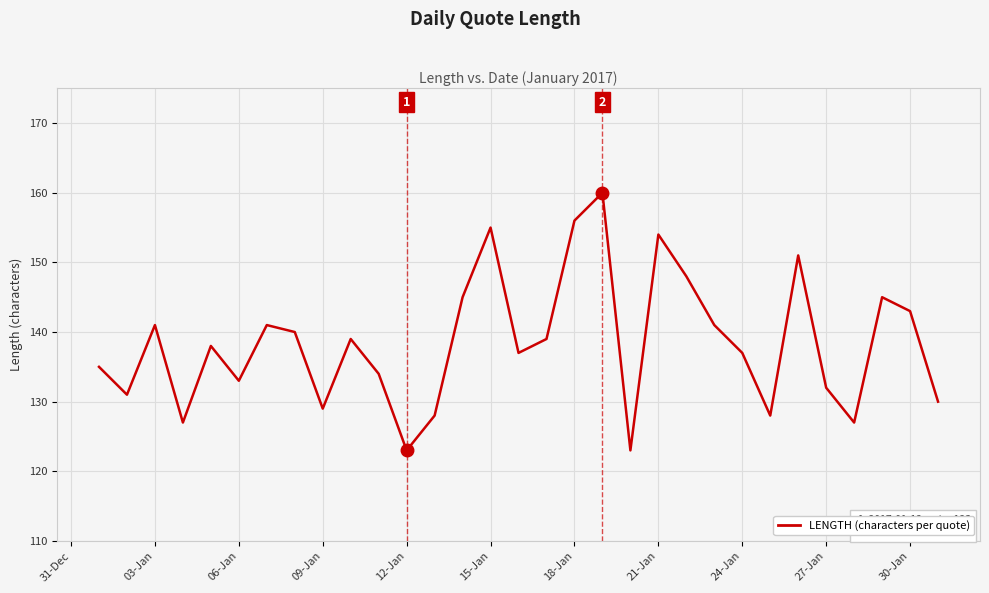

What is the smallest value displayed?

123